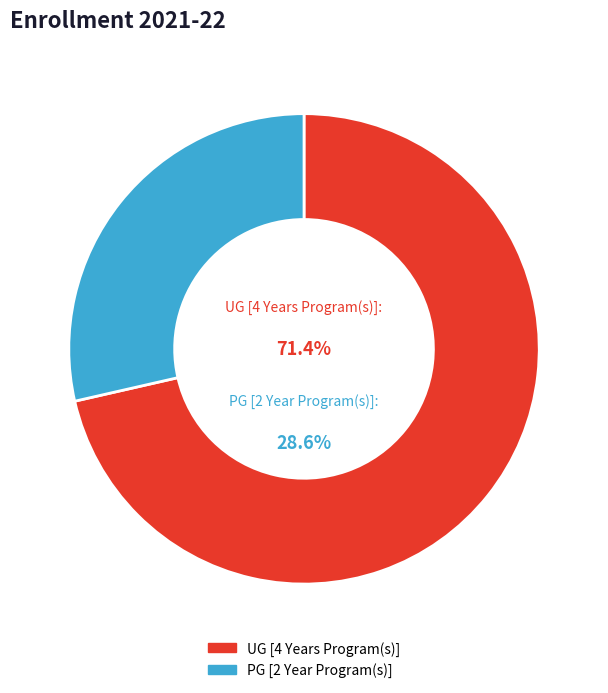

Rank the categories by value from highest to lowest.

UG [4 Years Program(s)], PG [2 Year Program(s)]